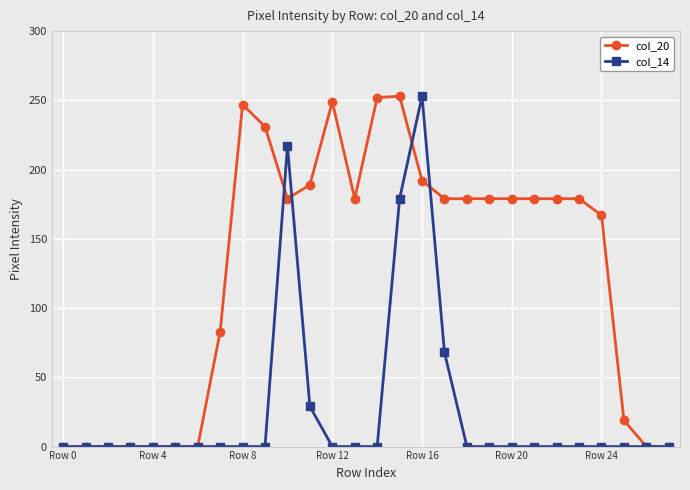

What is the highest value of the col_14 series?

253